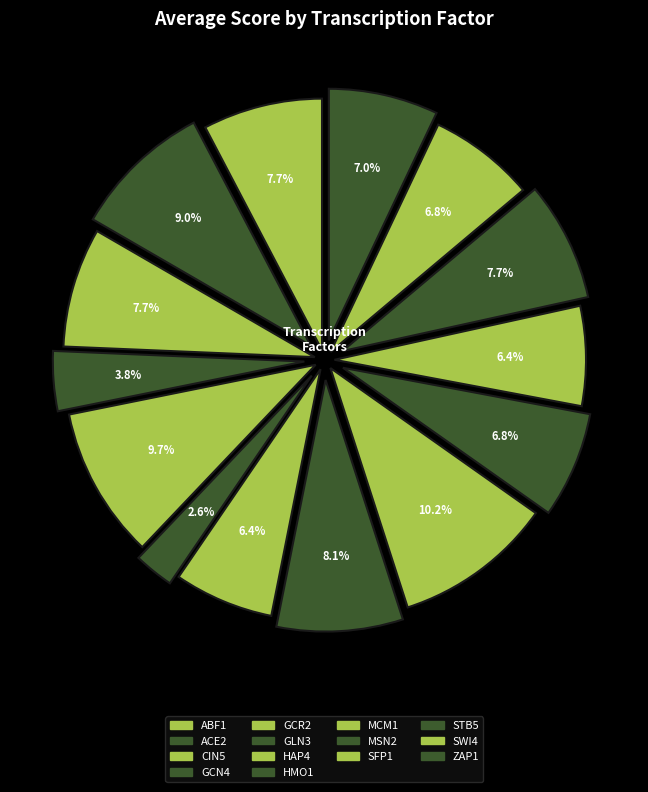

Is HAP4 the majority of the pie?

No